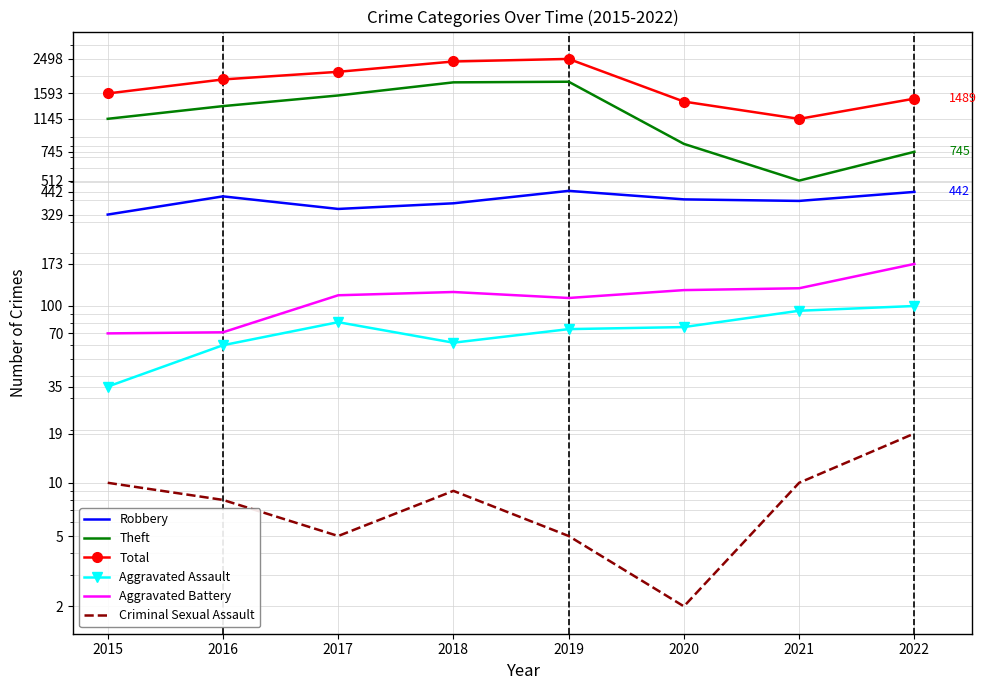

How many lines are shown in the chart?

6